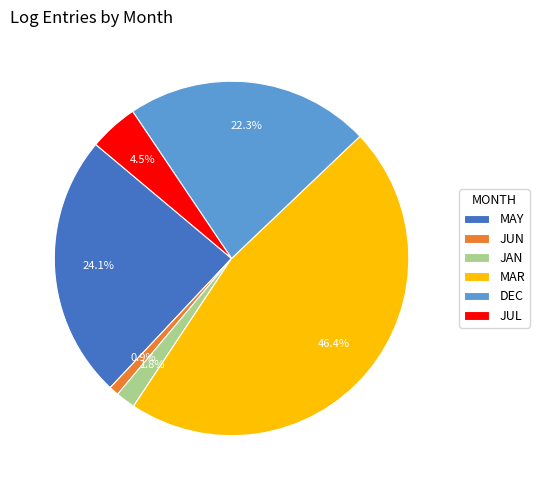

What percentage is the DEC slice, to the nearest percent?

22%